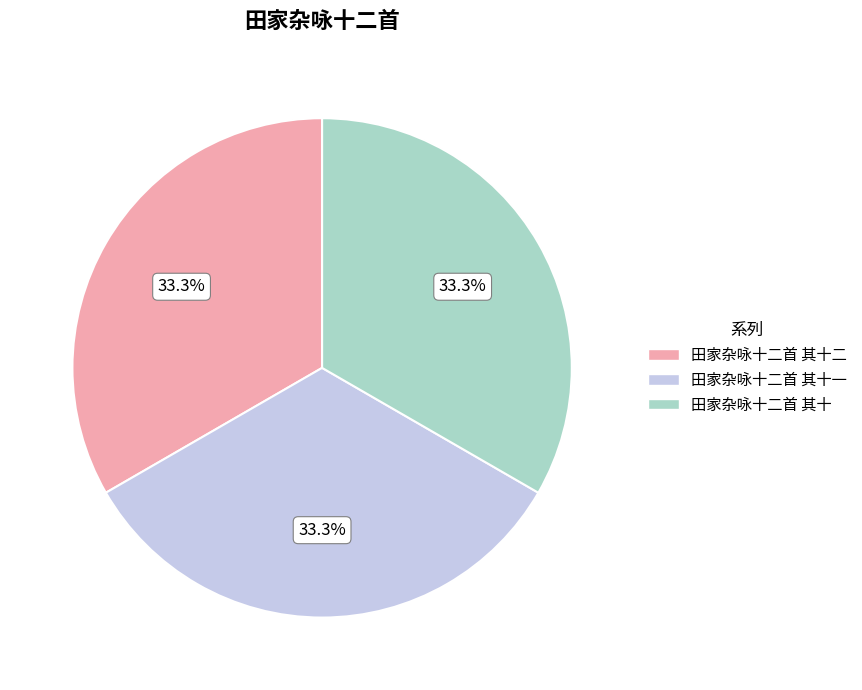

Is there any slice that represents more than half of the pie?

No